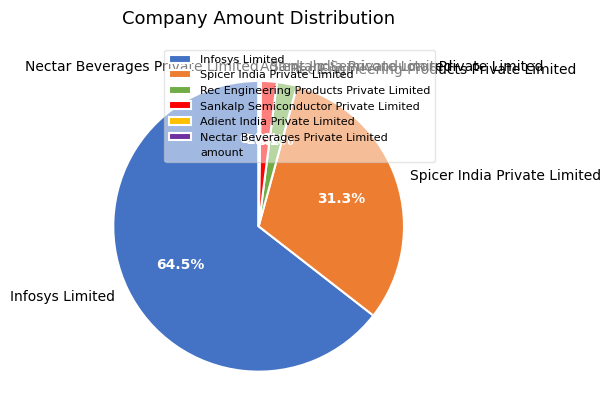

True or false: Nectar Beverages Private Limited accounts for 7% of the total.

False